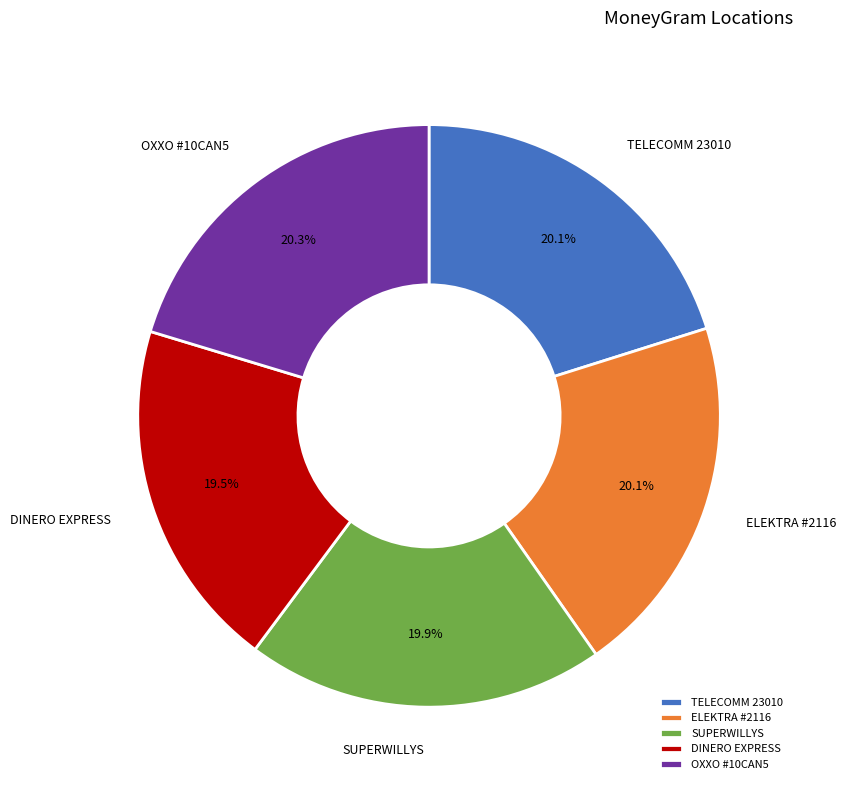

What is the ratio of the value at OXXO #10CAN5 to the value at TELECOMM 23010?

1.0